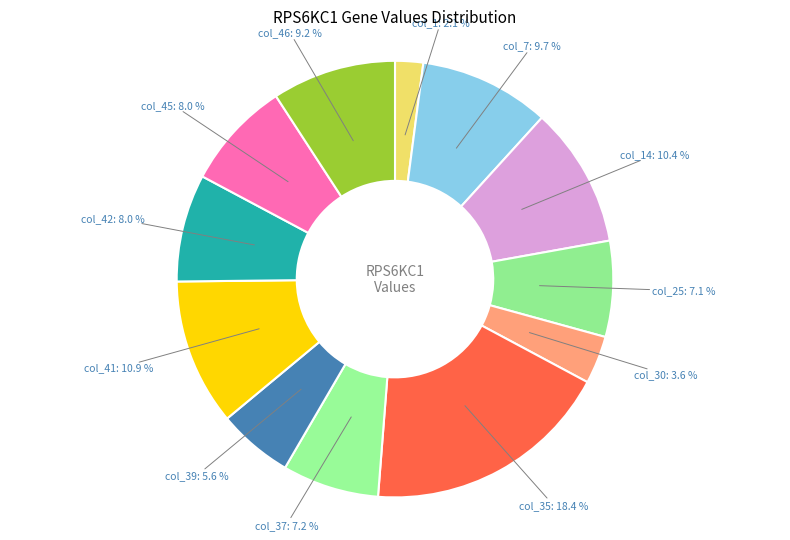

To the nearest percent, what is the combined percentage of col_42 and col_41?

19%